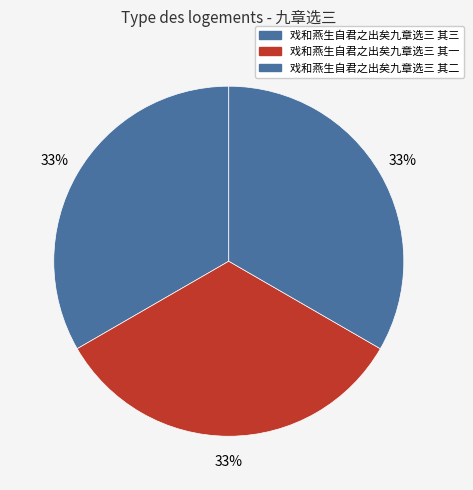

Rank the categories by value from highest to lowest.

戏和燕生自君之出矣九章选三 其三, 戏和燕生自君之出矣九章选三 其二, 戏和燕生自君之出矣九章选三 其一